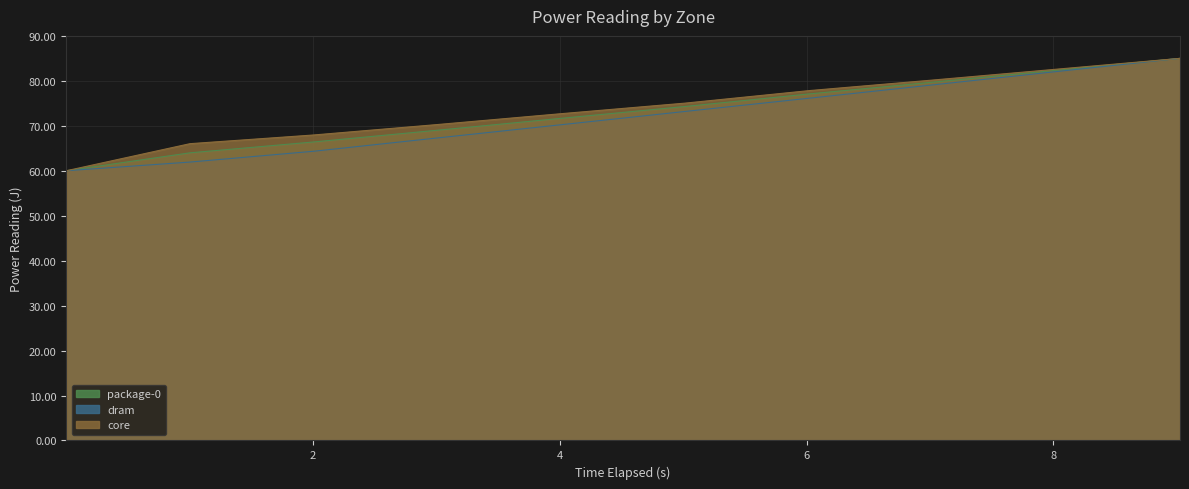

How many lines are shown in the chart?

3